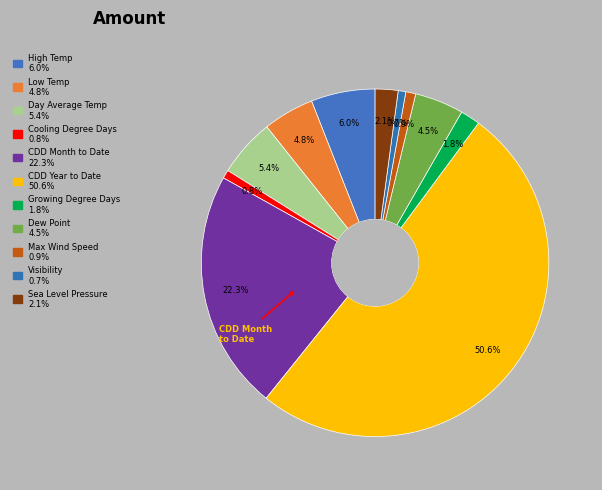

Which category has the smallest portion of the pie?

Visibility